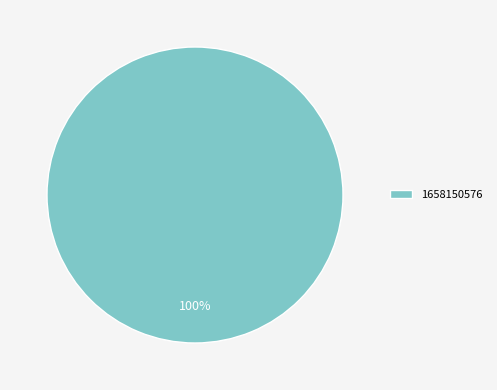

How many slices are in this pie chart?

1